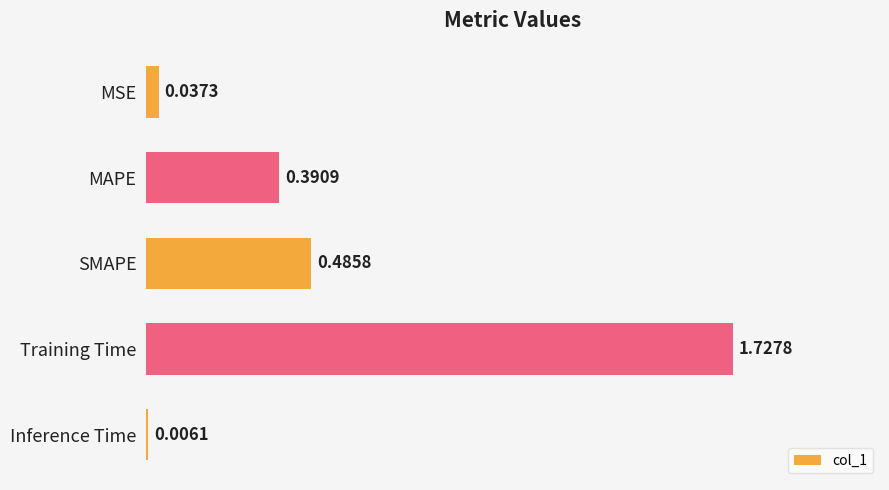

At which category does the chart reach its peak across all series?

Training Time